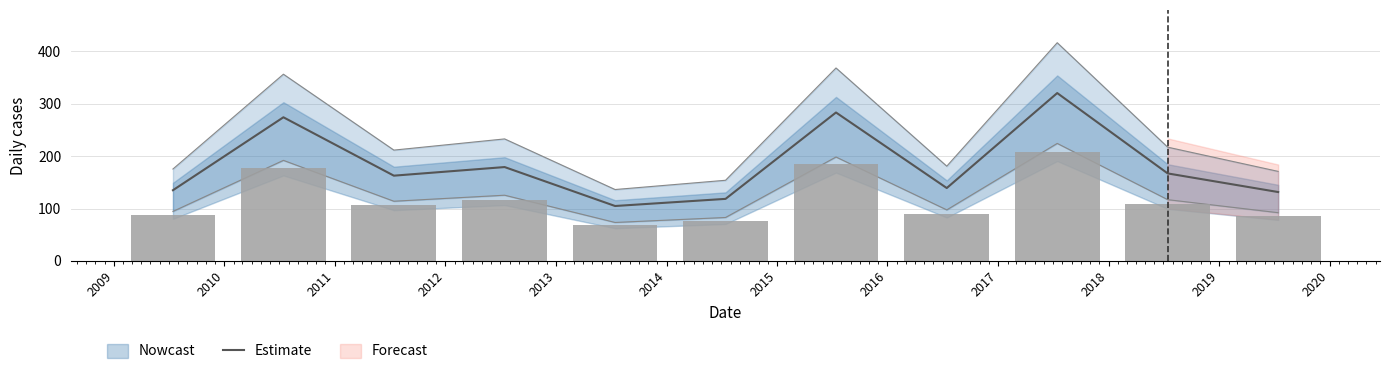

What is the highest value of the Estimate series?

320.5